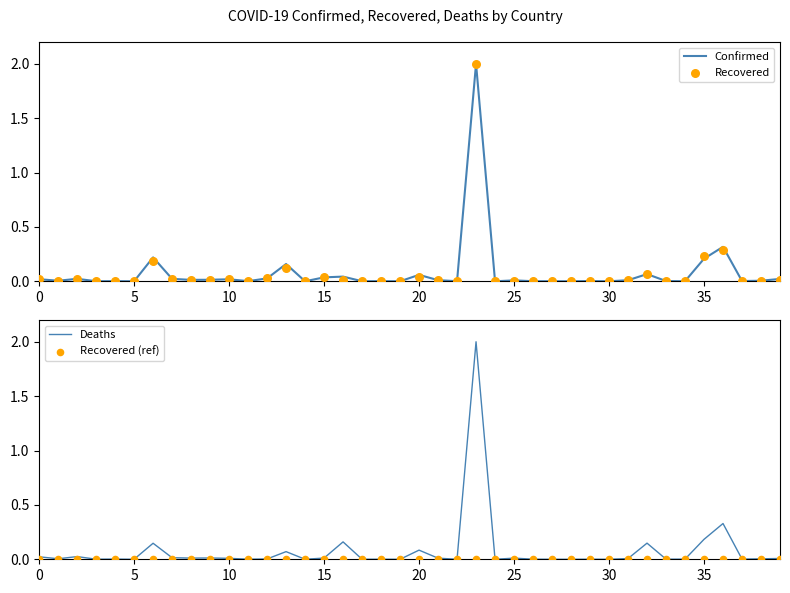

Which series has the largest Y range (max minus min)?

Deaths